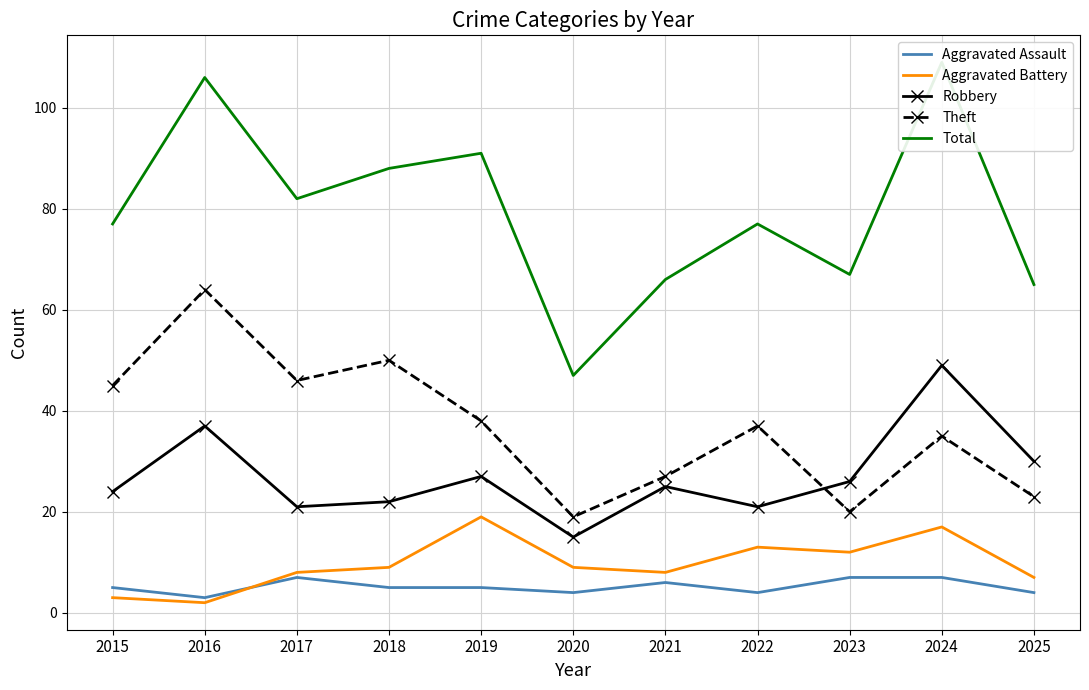

Reading right to left, transcribe all the data shown in this chart.

Aggravated Assault: 4	7	7	4	6	4	5	5	7	3	5
Aggravated Battery: 7	17	12	13	8	9	19	9	8	2	3
Robbery: 30	49	26	21	25	15	27	22	21	37	24
Theft: 23	35	20	37	27	19	38	50	46	64	45
Total: 65	109	67	77	66	47	91	88	82	106	77